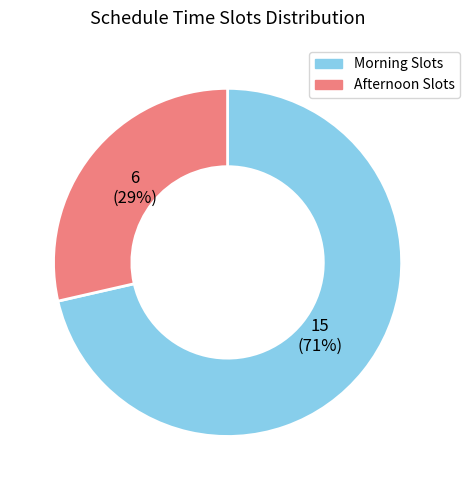

Combined, do Morning Slots and Afternoon Slots account for over 50%?

Yes